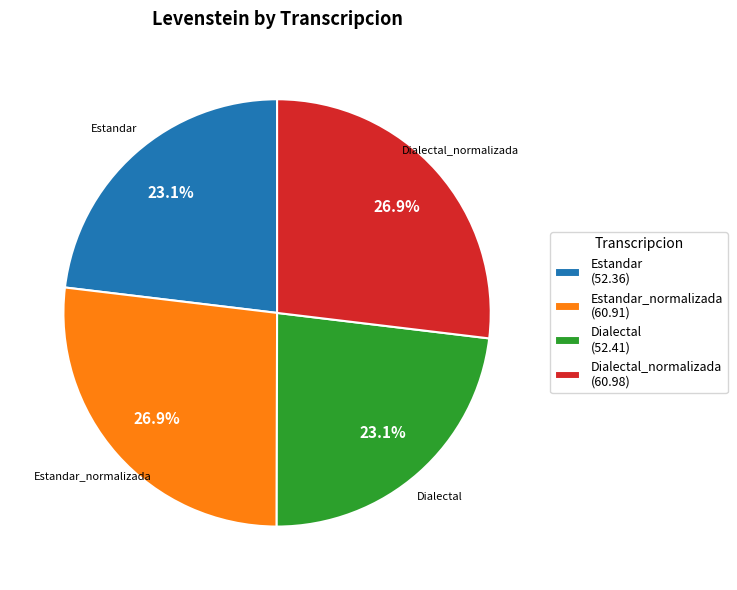

To the nearest percent, what portion does Dialectal_normalizada represent?

27%